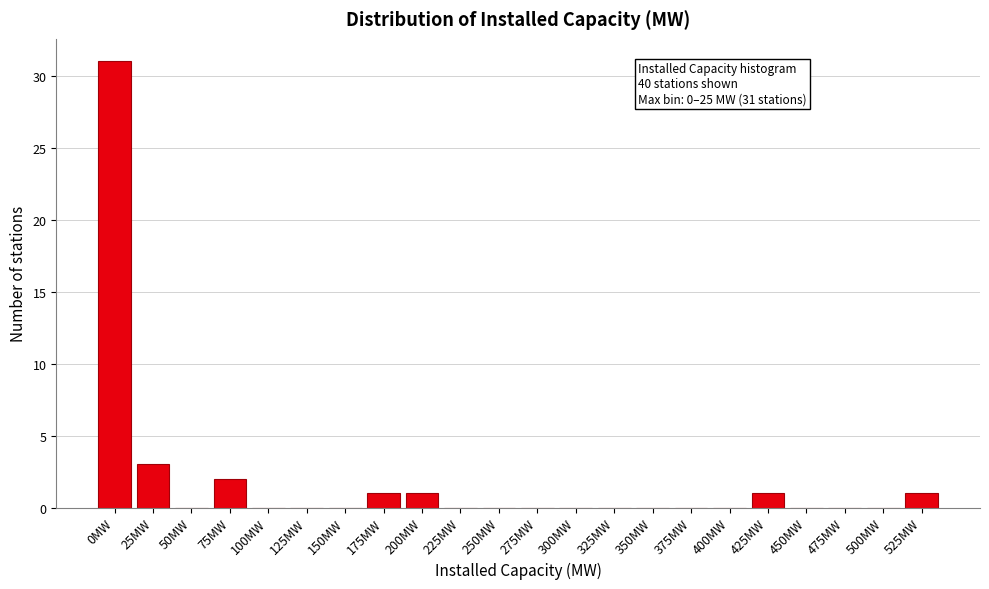

Reading left to right, extract all data points from this chart.

0MW=31	25MW=3	50MW=0	75MW=2	100MW=0	125MW=0	150MW=0	175MW=1	200MW=1	225MW=0	250MW=0	275MW=0	300MW=0	325MW=0	350MW=0	375MW=0	400MW=0	425MW=1	450MW=0	475MW=0	500MW=0	525MW=1